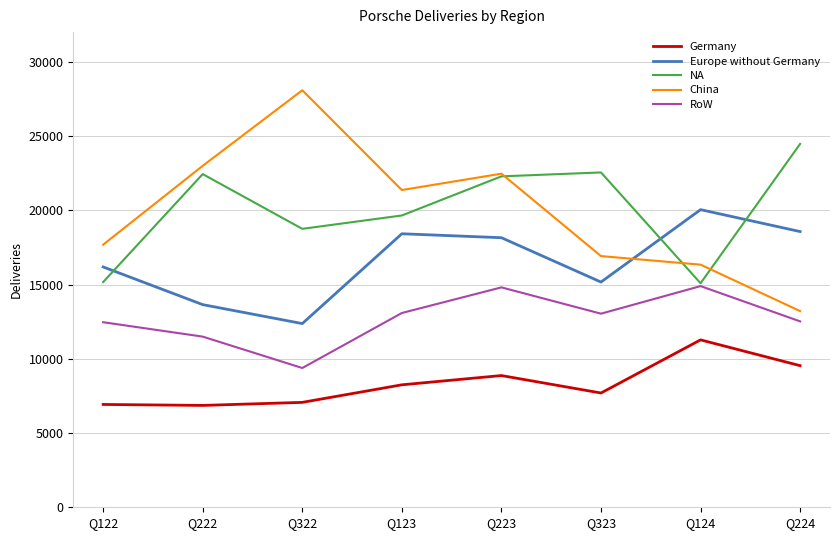

At which category does the chart reach its peak across all series?

Q322